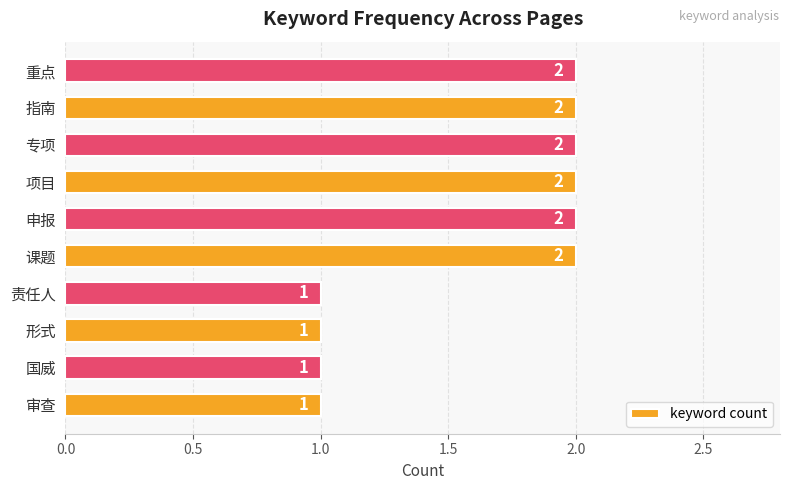

Is it true that the value at 课题 is 2?

True